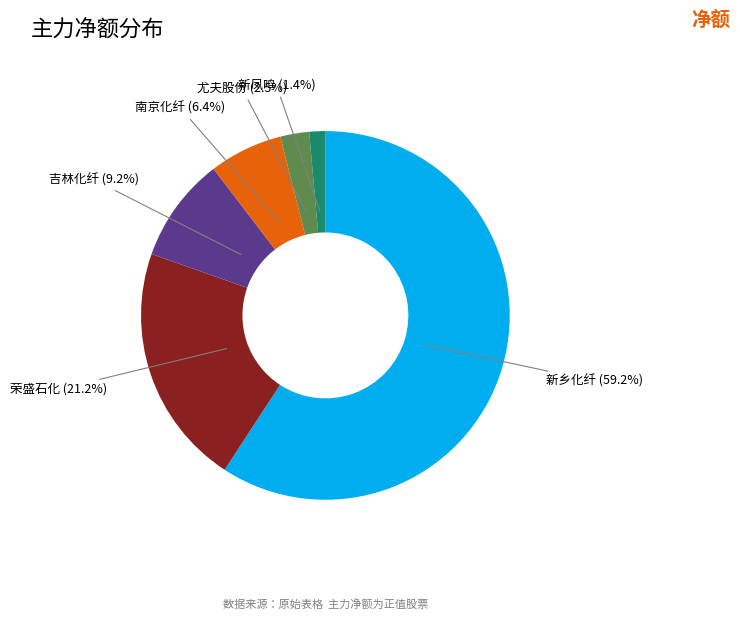

Is there a majority slice in this chart?

Yes